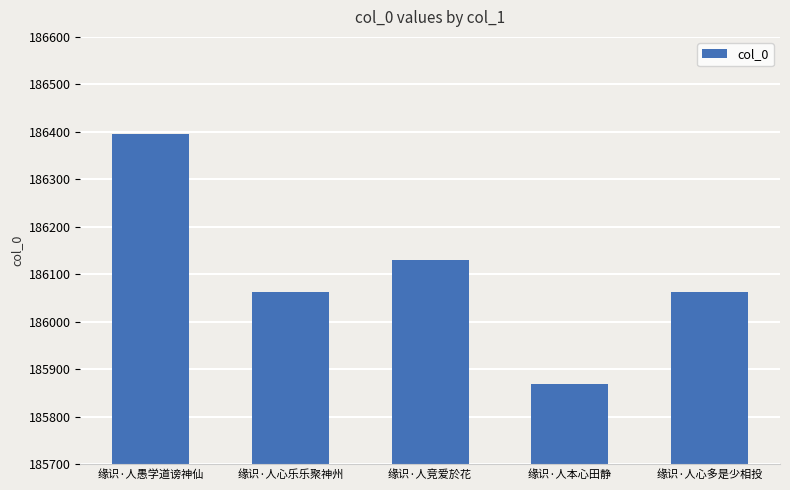

The chart shows a value of 75750 at 缘识·人心多是少相投. True or false?

False